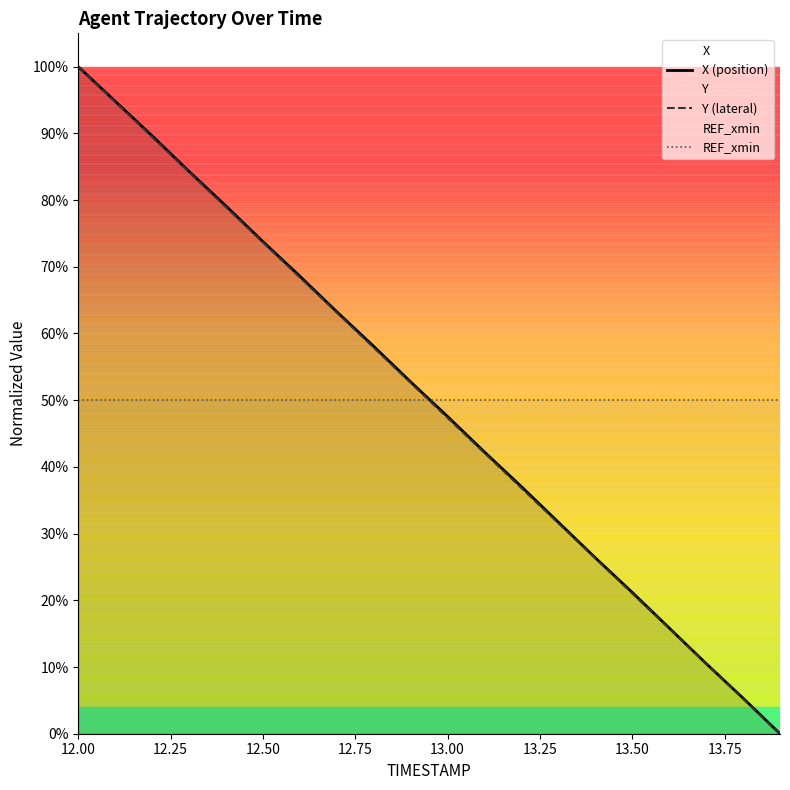

Does the chart have visible grid lines?

No